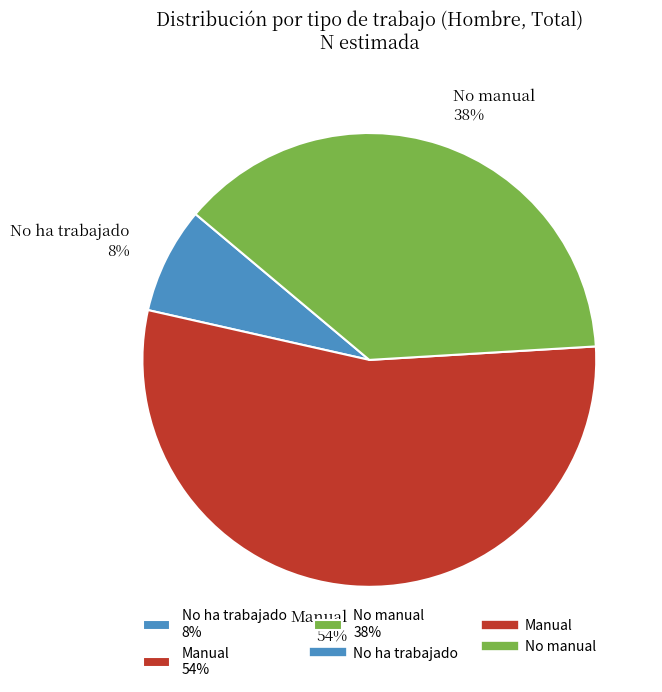

Which slice is the largest?

Manual